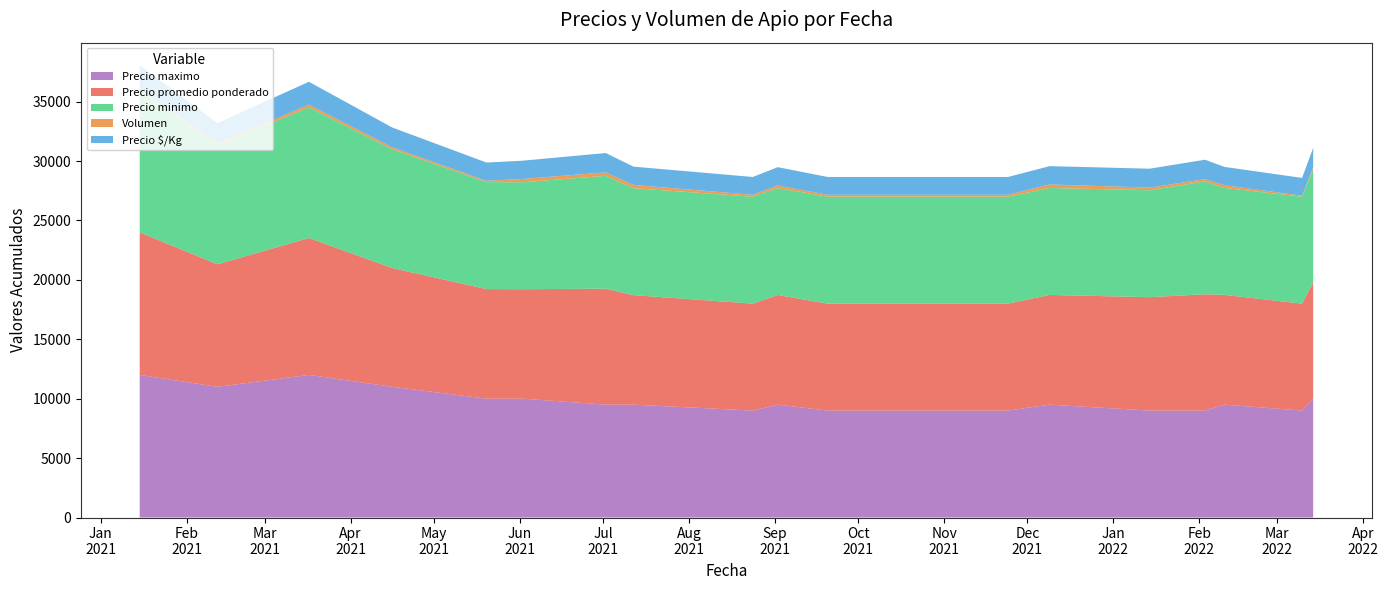

Reading right to left, what are all the values shown in this chart?

Precio maximo: 10000	9000	9500	9000	9000	9500	9000	9000	9000	9000	9500	9000	9500	9500	10000	10000	11000	12000	11000	12000
Precio promedio ponderado: 9782	9000	9239	9789	9545	9233	9000	9000	9000	9000	9227	9000	9214	9759	9214	9227	10000	11522	10312	12000
Precio minimo: 9500	9000	9000	9500	9000	9000	9000	9000	9000	9000	9000	9000	9000	9500	9000	9000	10000	11000	10000	12000
Volumen: 195	80	230	190	220	300	160	160	160	160	220	160	280	290	280	110	160	230	160	60
Precio $/Kg: 1630	1500	1540	1632	1591	1539	1500	1500	1500	1500	1538	1500	1536	1626	1536	1538	1667	1920	1719	2000